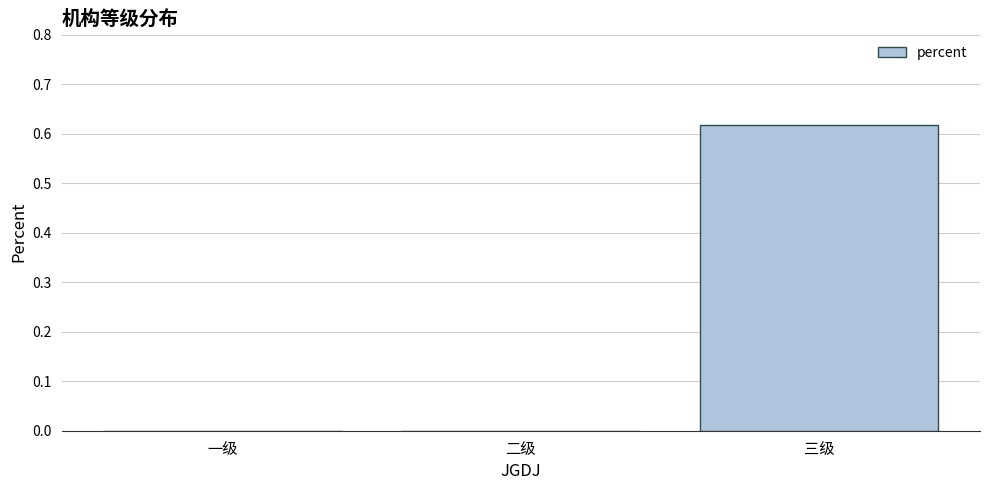

Is it true that the value at 三级 is 0.9?

False